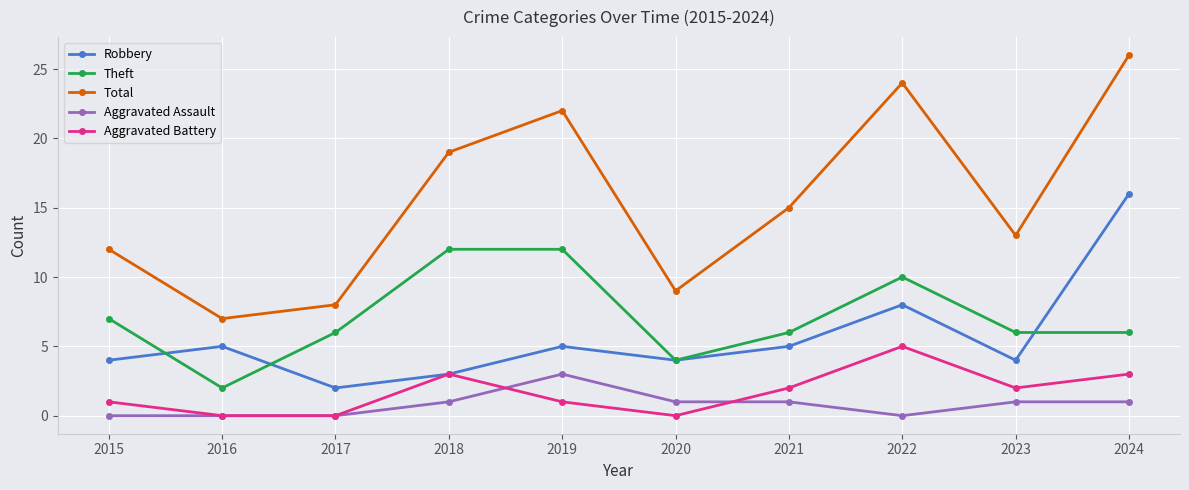

Count the number of categories in the chart.

10